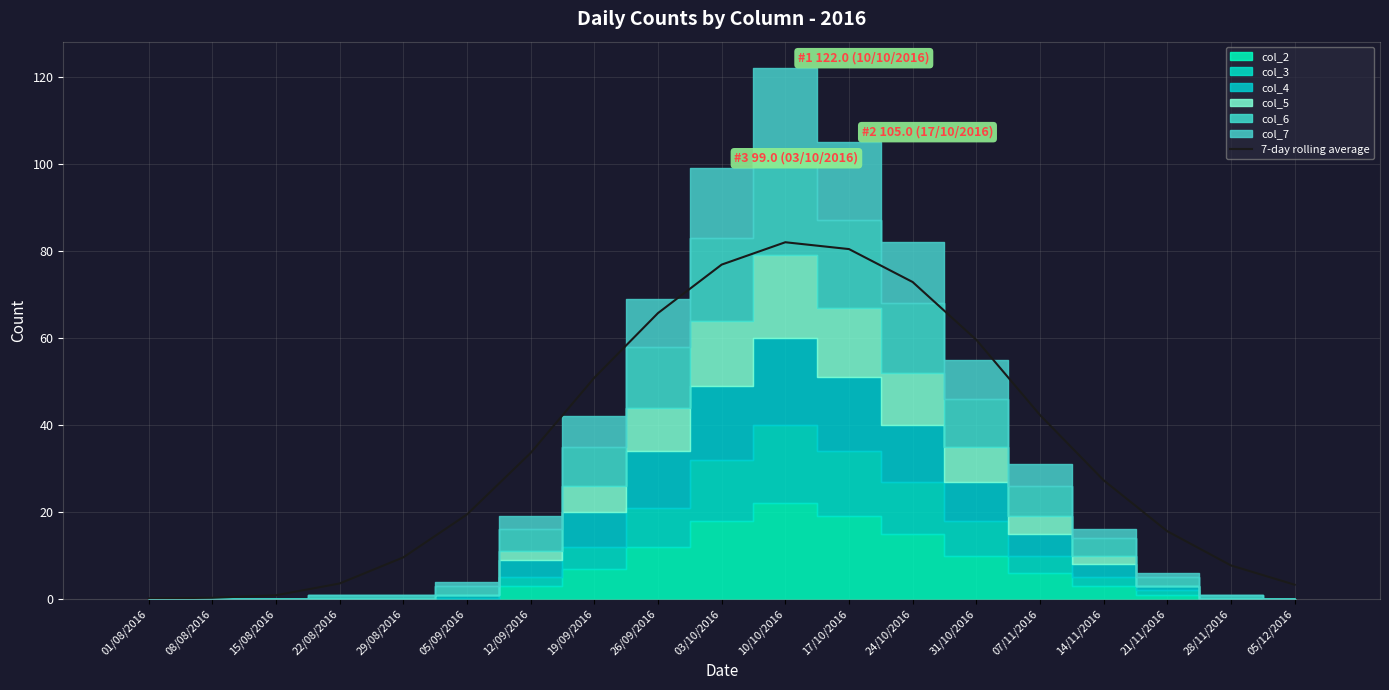

The value of 7-day rolling average at 17/10/2016 is 118.6. True or false?

False